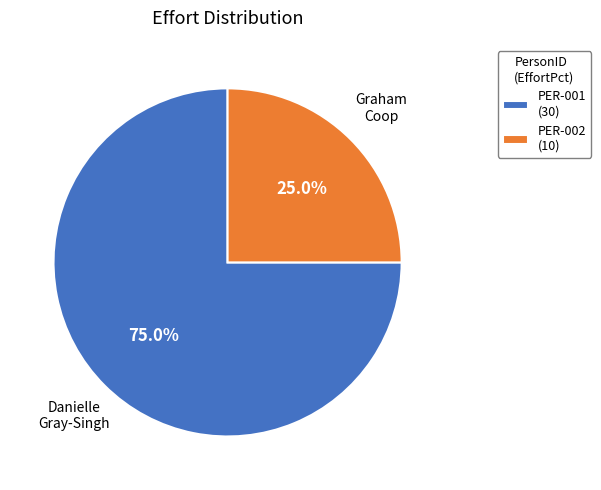

Is PER-001 the majority of the pie?

Yes